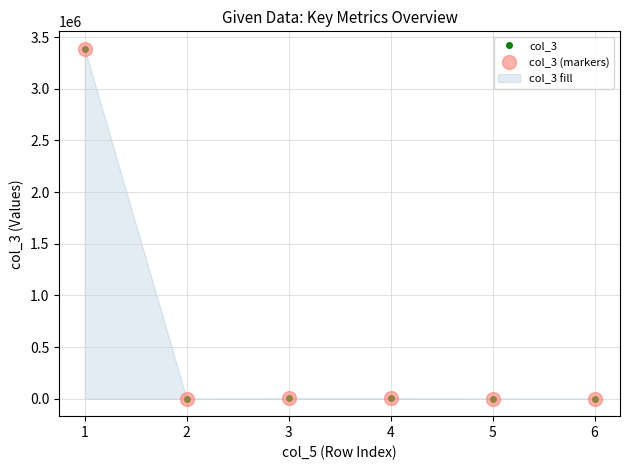

Which series has the largest range (max minus min)?

col_3